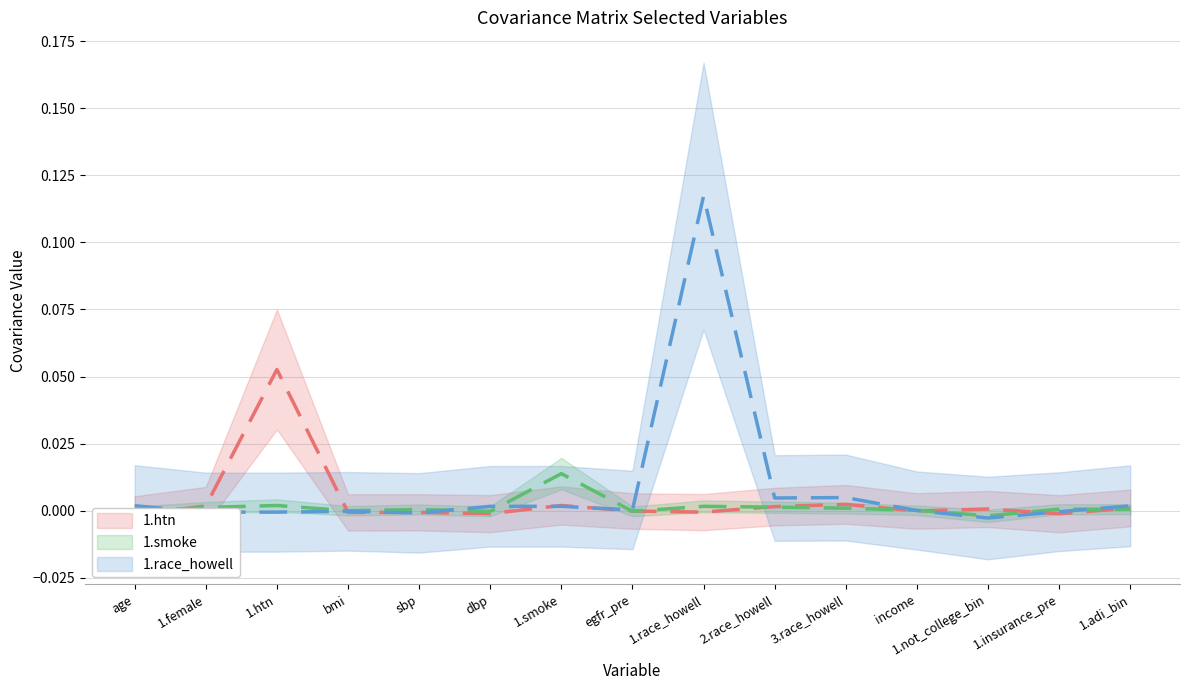

How many intersections are there between 1.htn and 1.race_howell?

8